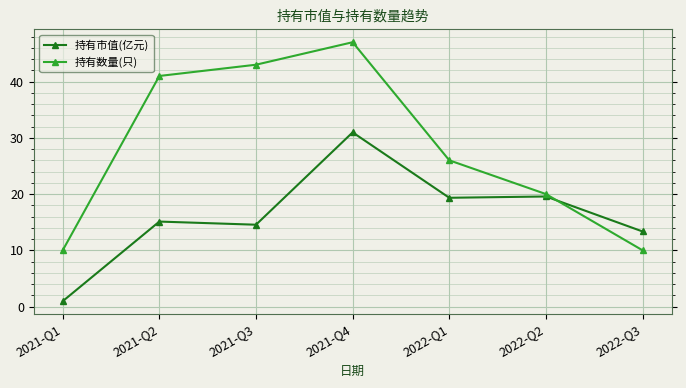

At which label does 持有市值(亿元) reach its minimum?

2021-Q1